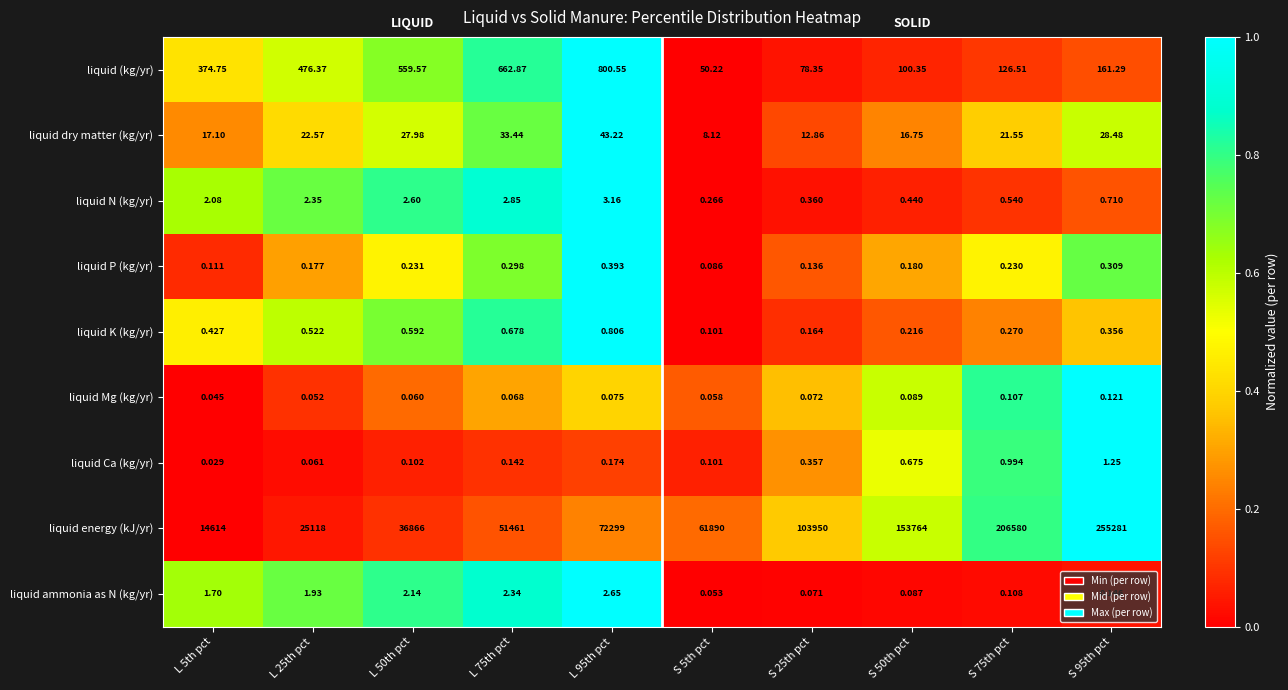

At how many categories does at least one series exceed 0?

10